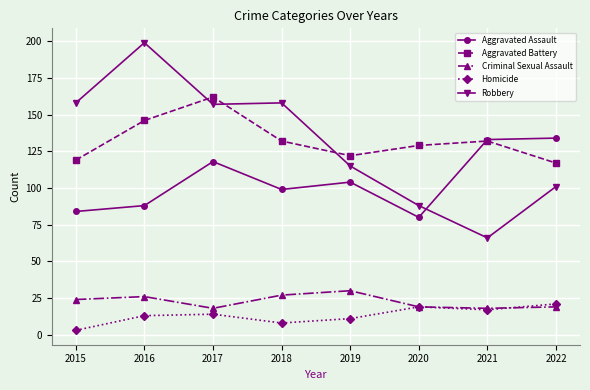

What is the greatest value displayed?

199